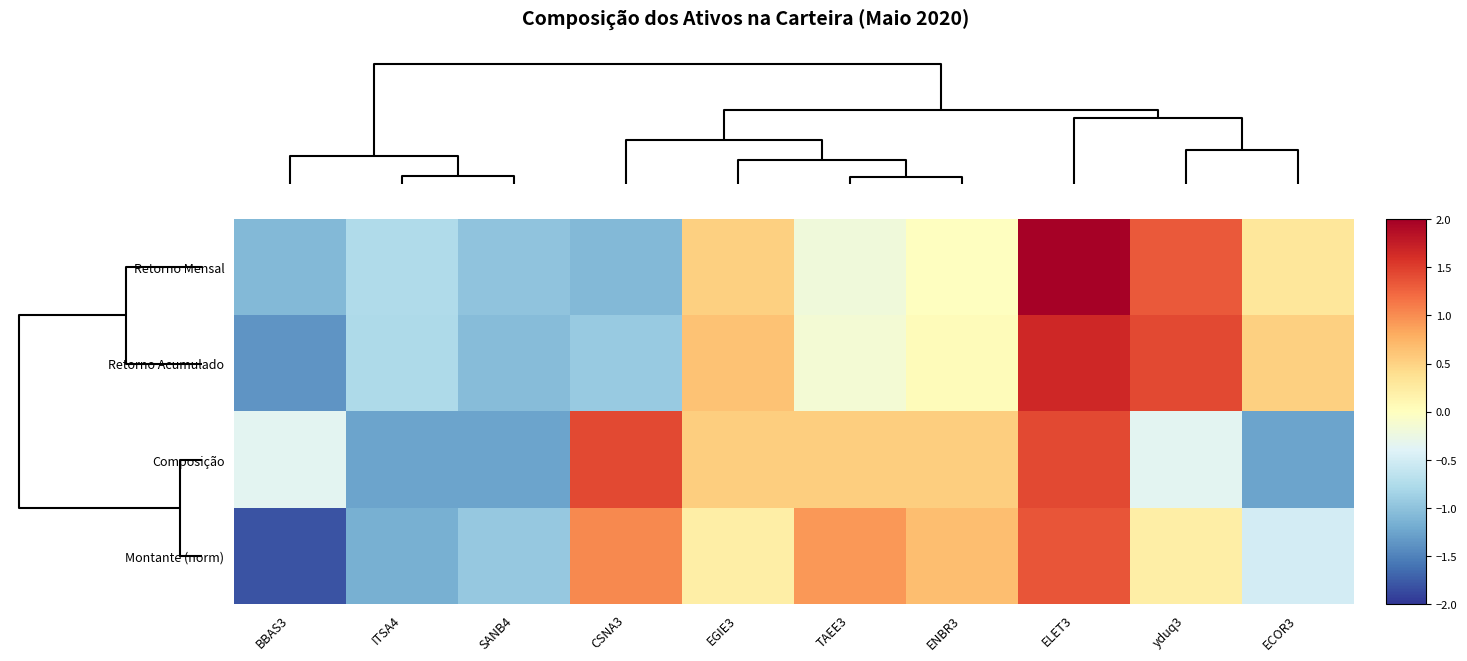

Count the number of data series in this chart.

4